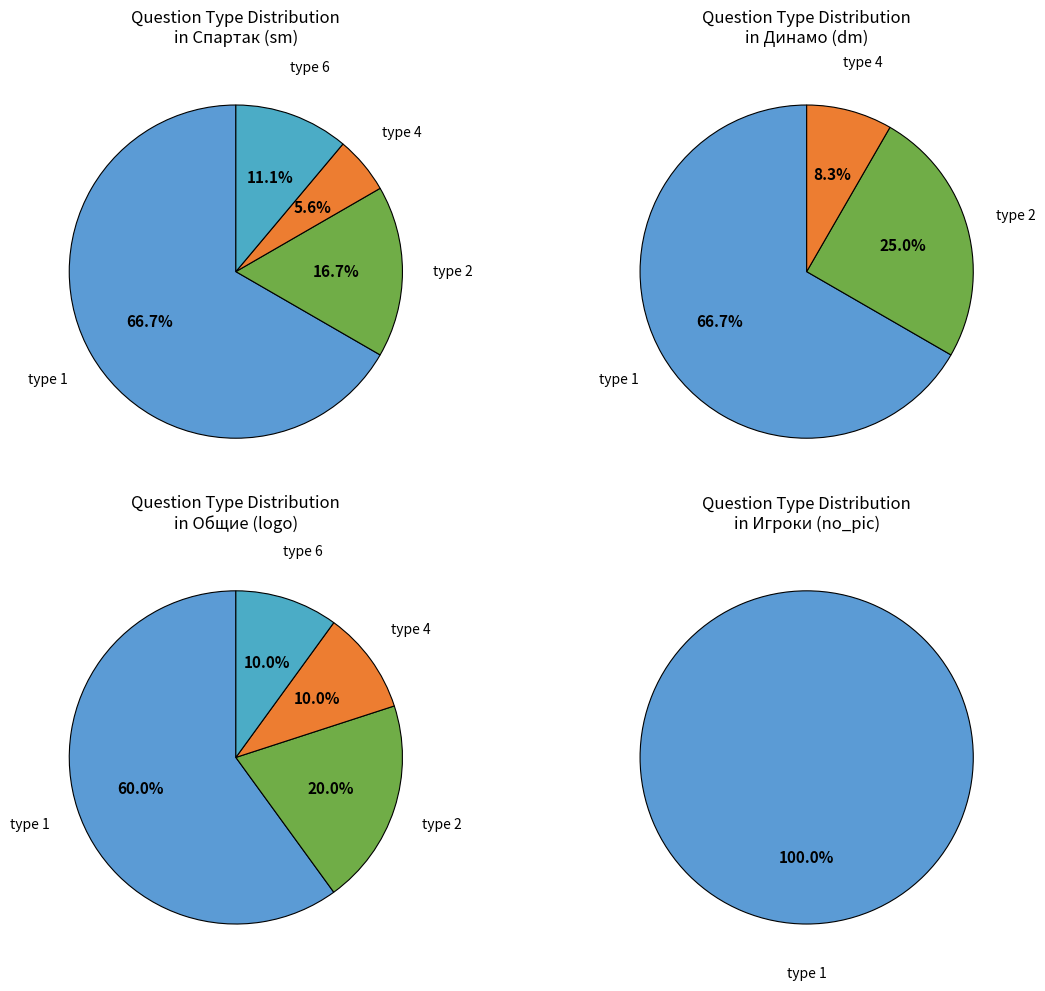

How many slices are in this pie chart?

4